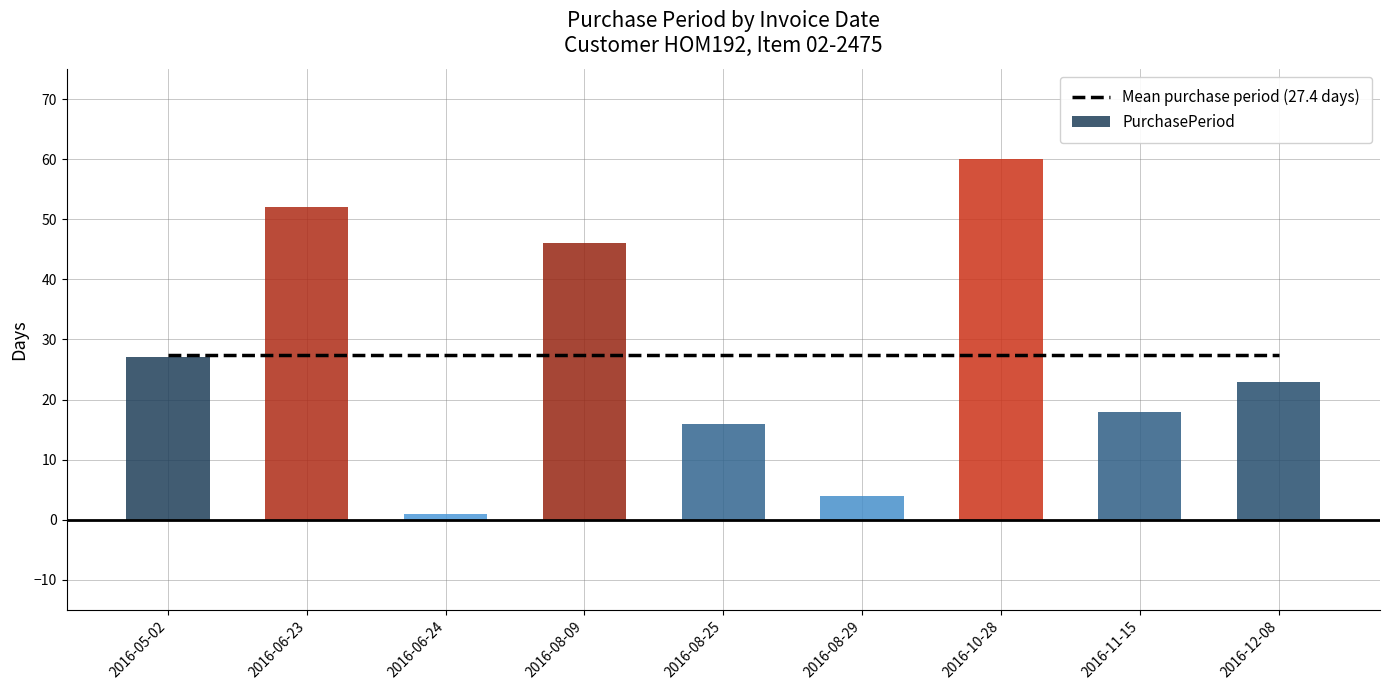

Reading left to right, list all the values displayed in this chart.

27	52	1	46	16	4	60	18	23